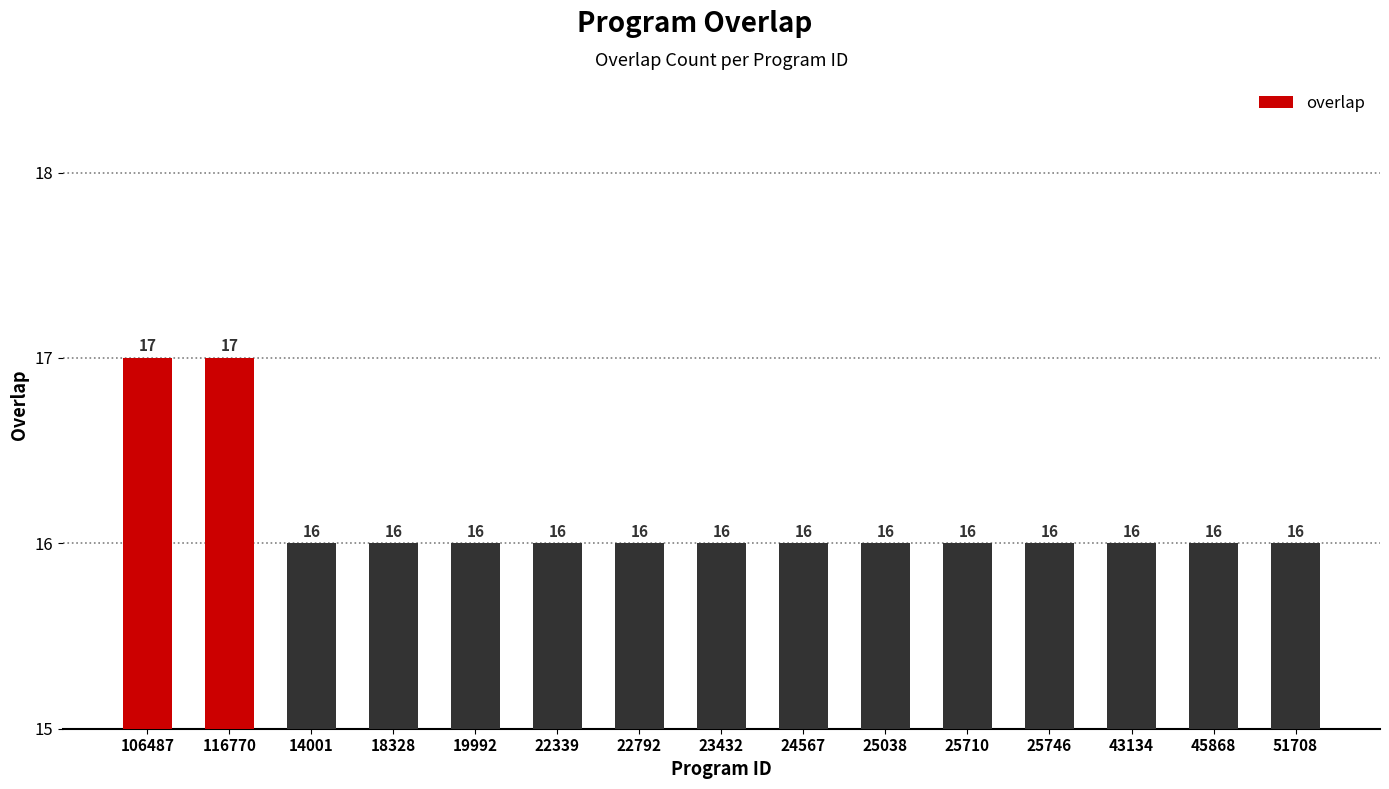

What is the label of the 3rd bar from the right?

43134